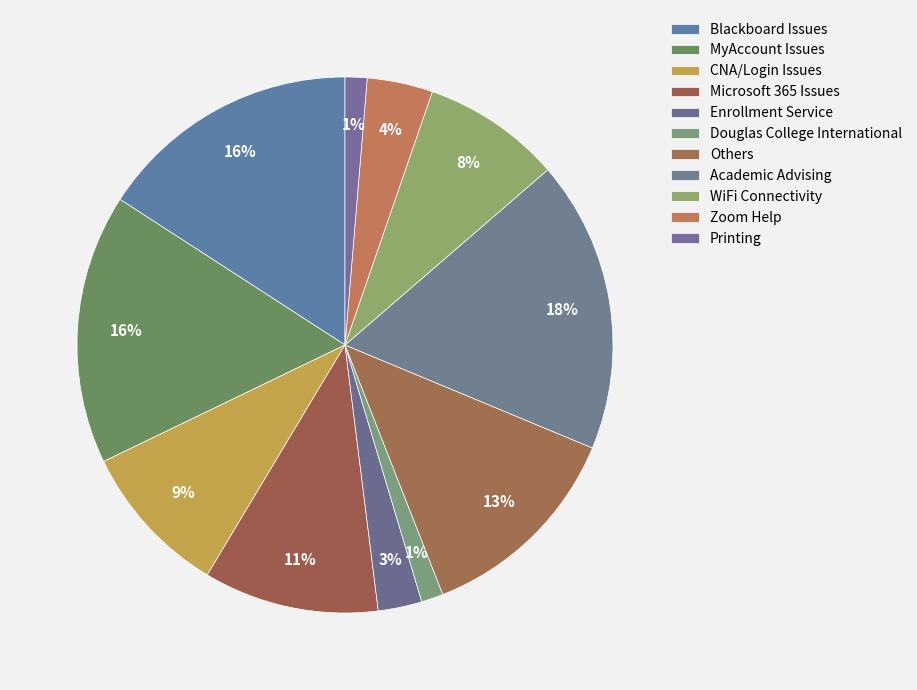

Which category has the biggest portion of the pie?

Academic Advising